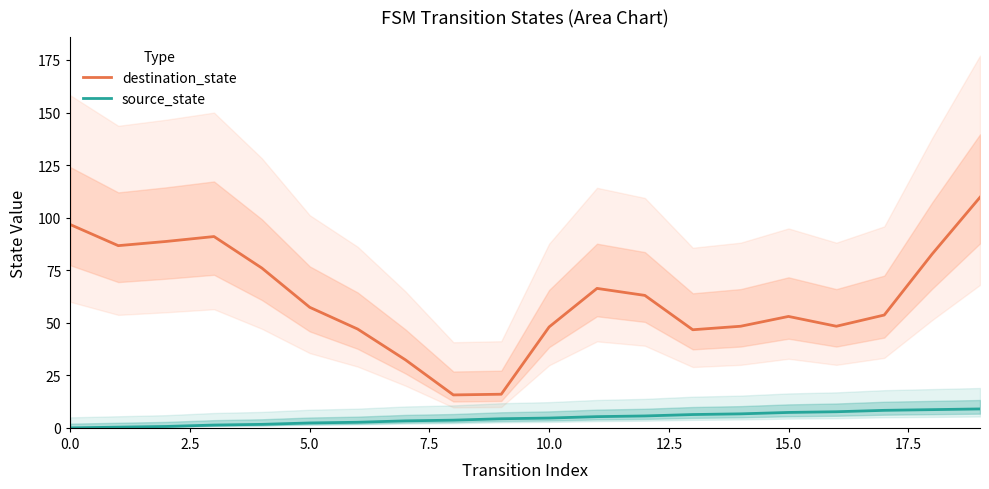

What is the highest value of the source_state series?

9.0